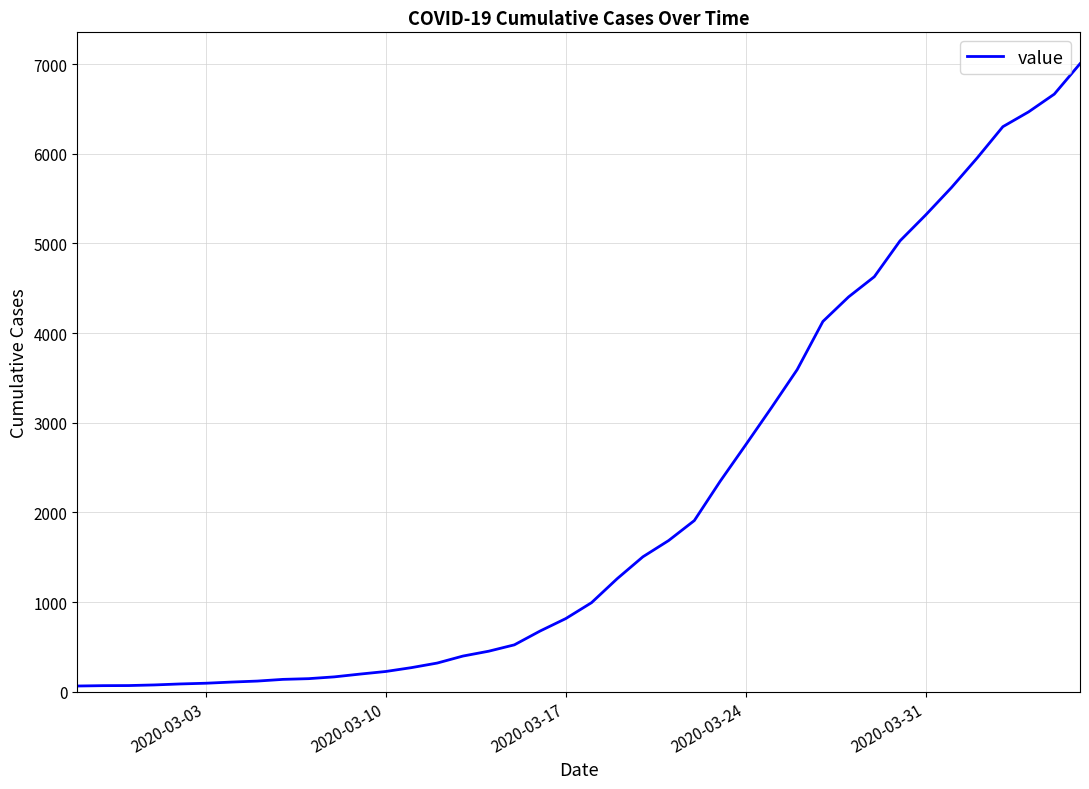

What is the greatest value displayed?

7003